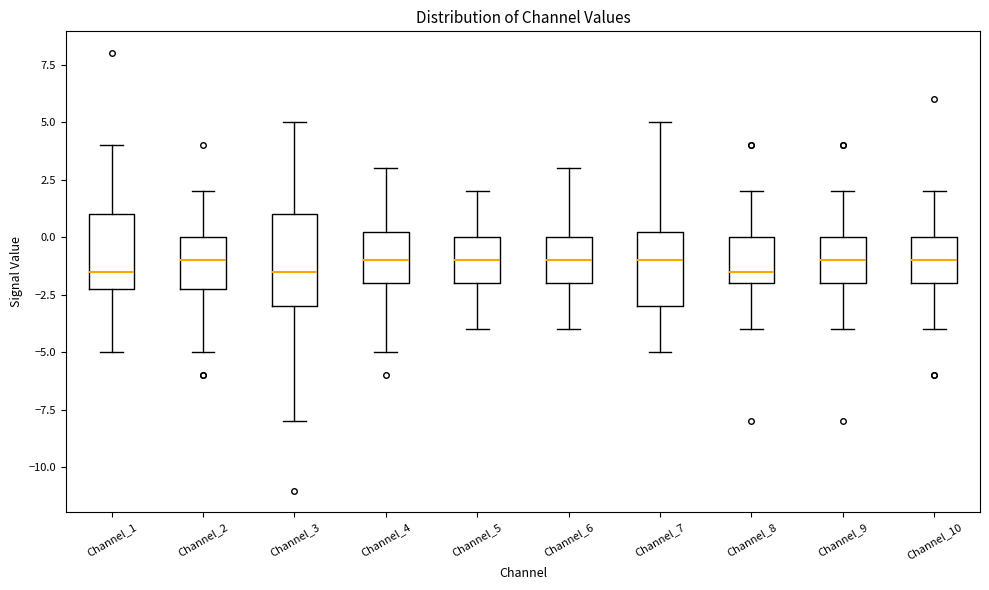

Where does the lower whisker of the box for Channel_9 end on the y-axis? The values are not printed on the chart, so give them approximately, as read against the axis.

-4.0